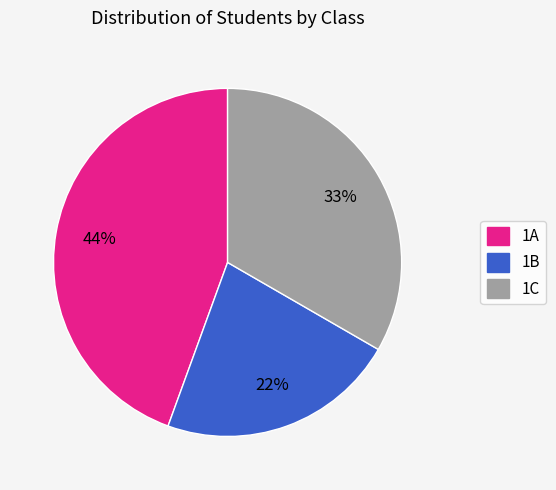

How many segments does this pie chart have?

3